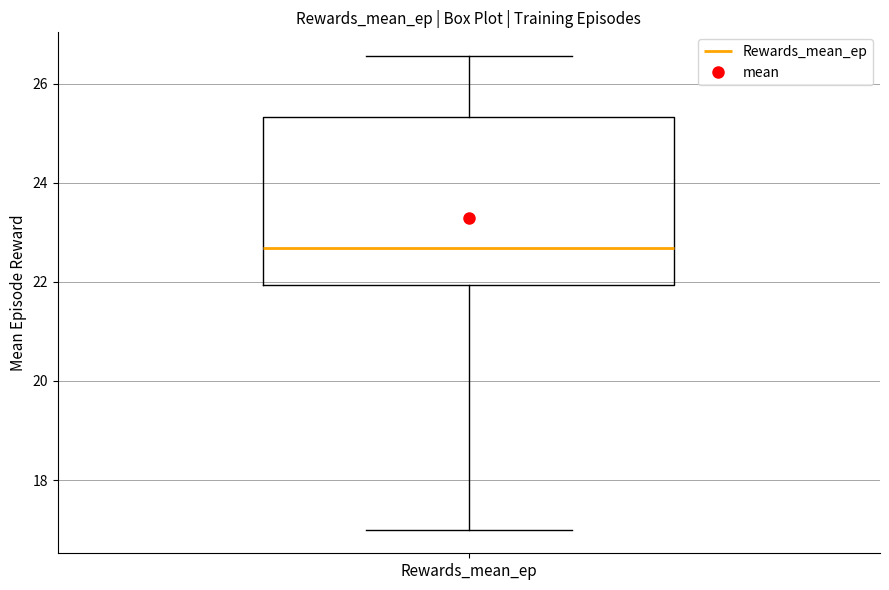

Where is the upper edge of the box for Rewards_mean_ep on the y-axis? The values are not printed on the chart, so give them approximately, as read against the axis.

25.4